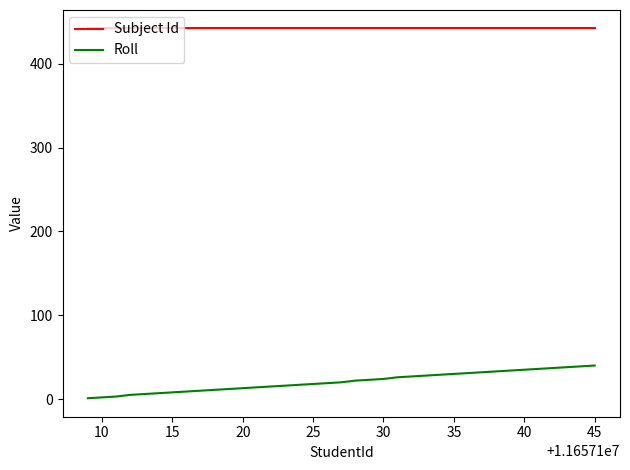

How many lines are shown in the chart?

2